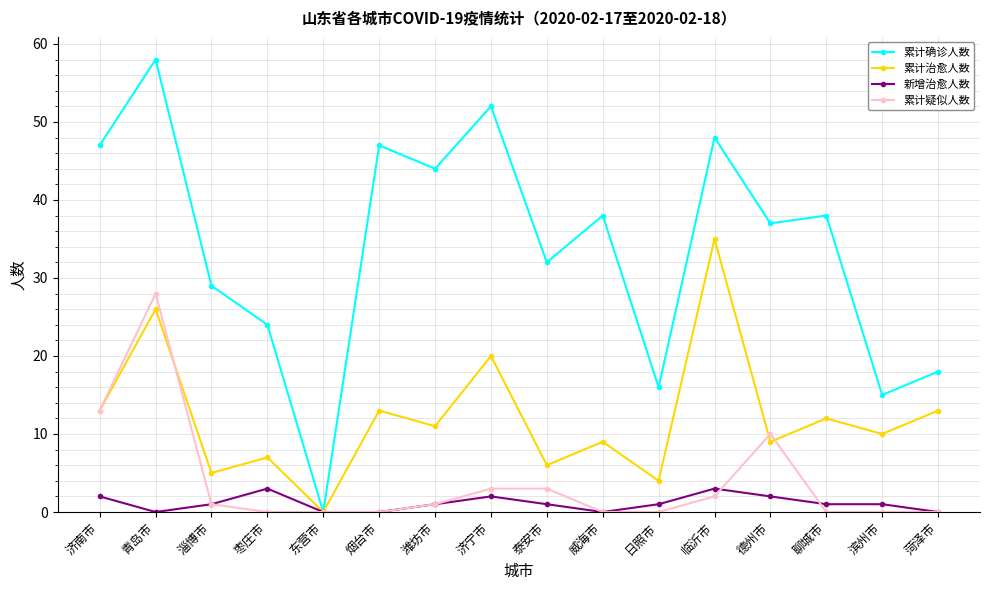

The 新增治愈人数 series shows 0 at 烟台市. True or false?

True